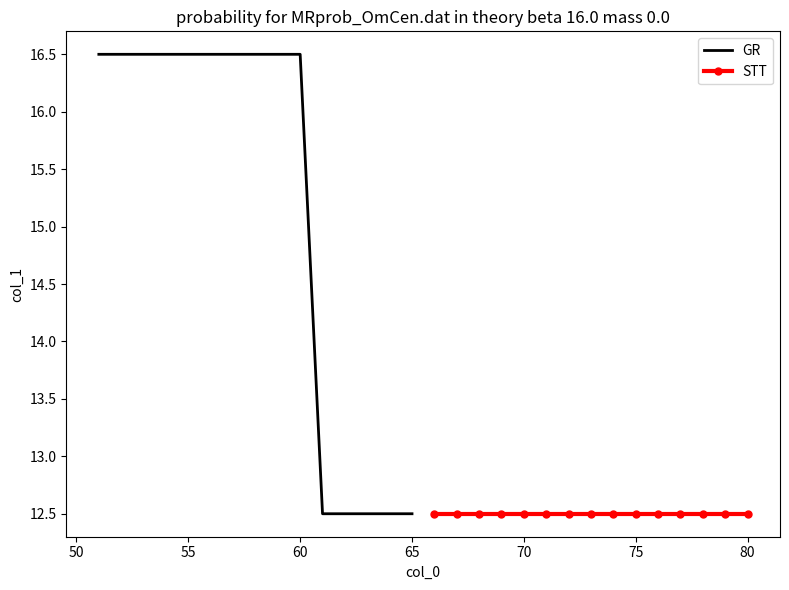

What is the lowest value of the GR series?

12.5